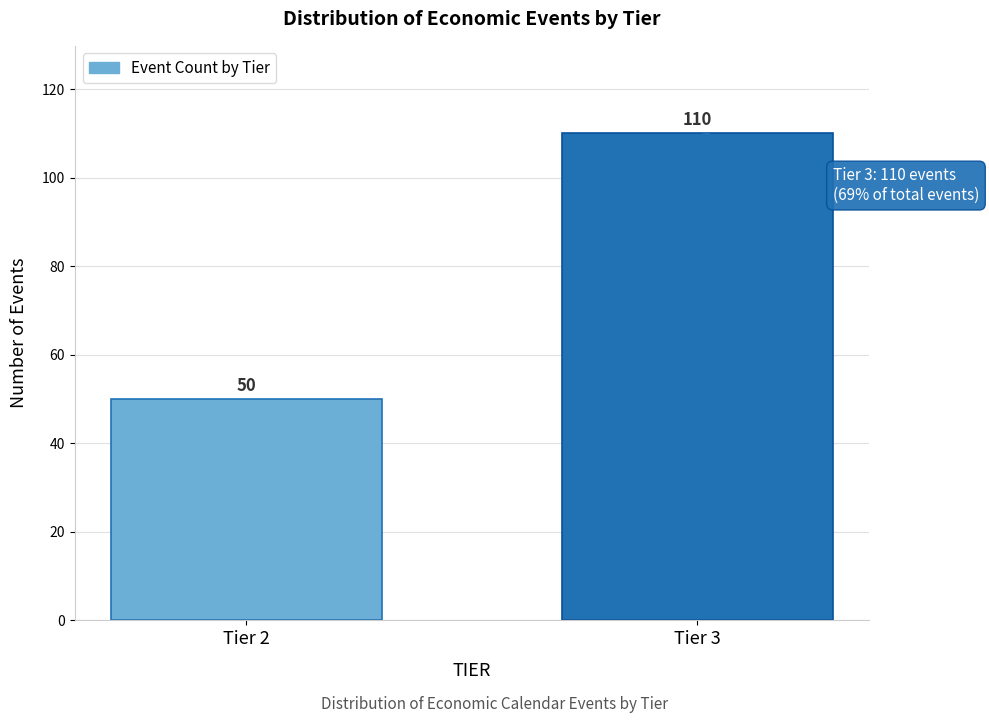

Reading left to right, transcribe all the data shown in this chart.

50	110